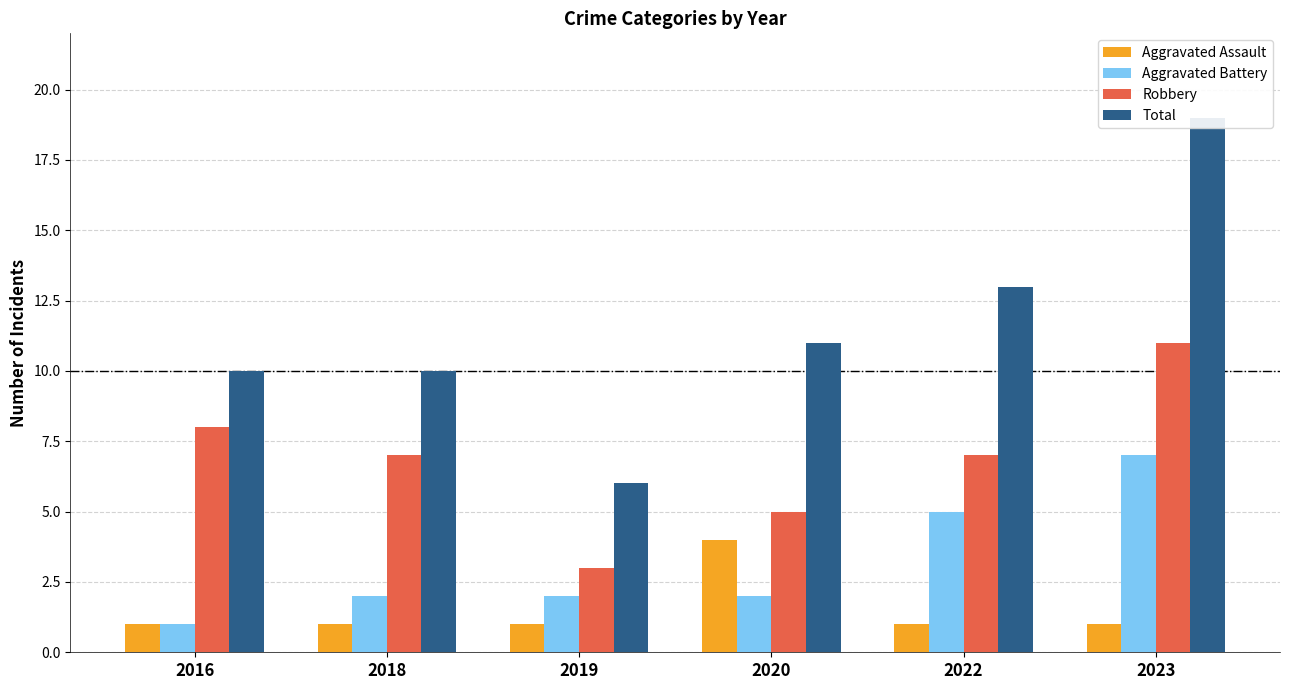

Is the value of Aggravated Assault at 2016 greater than the value of Robbery at 2016?

No